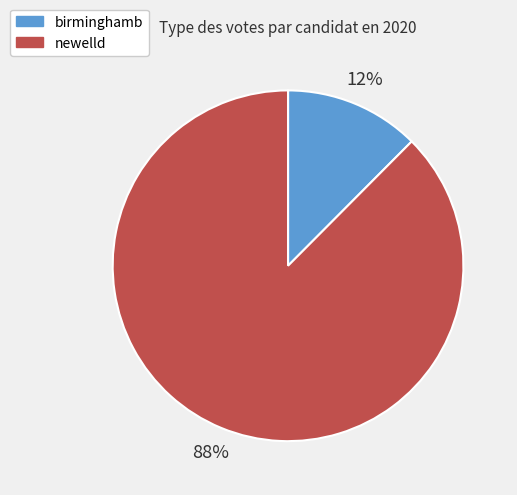

Which slice is the largest?

newelld